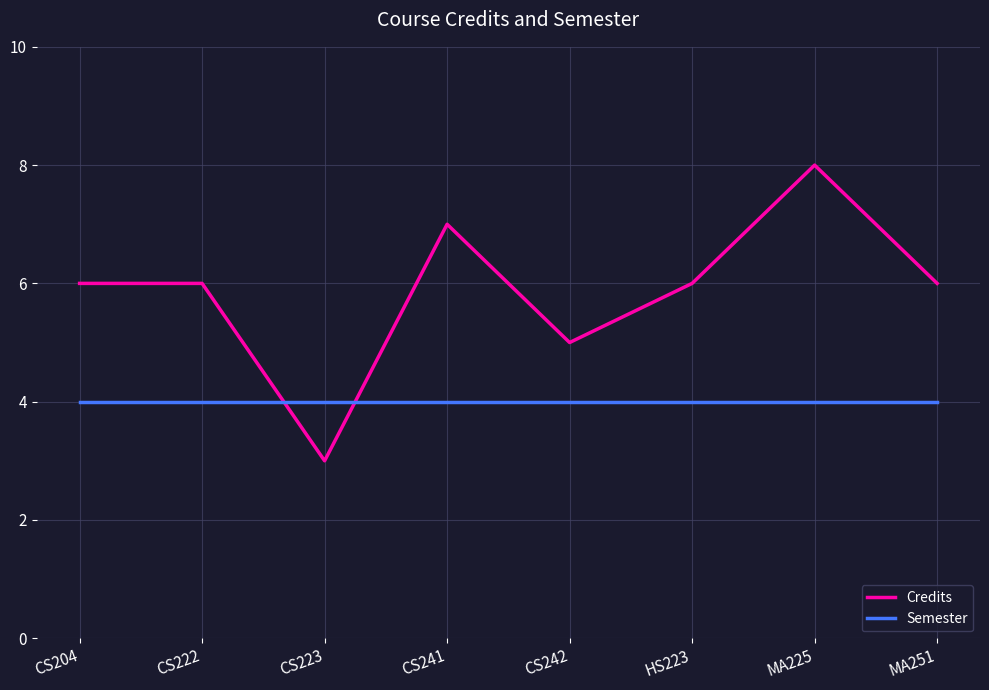

List the series in order of their overall mean, lowest first.

Semester, Credits